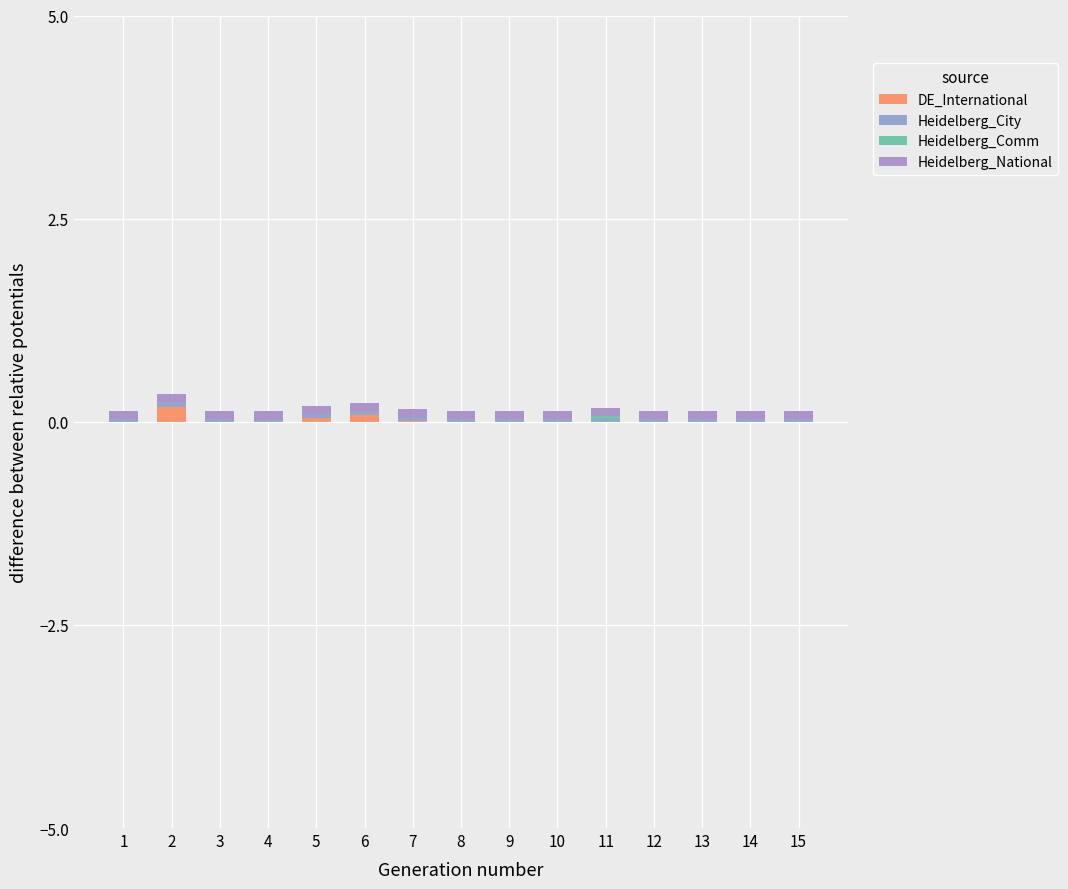

Reading left to right, transcribe all the data shown in this chart.

DE_International: 1=-0.0	2=0.2	3=-0.0	4=-0.0	5=0.0	6=0.1	7=0.0	8=-0.0	9=-0.0	10=-0.0	11=-0.0	12=-0.0	13=-0.0	14=-0.0	15=-0.0
Heidelberg_City: 1=0.1	2=0.1	3=0.1	4=0.0	5=0.1	6=0.1	7=0.1	8=0.0	9=0.1	10=0.1	11=0.1	12=0.1	13=0.1	14=0.1	15=0.1
Heidelberg_Comm: 1=0.0	2=0.0	3=0.0	4=0.0	5=0.0	6=0.0	7=0.0	8=0.0	9=0.0	10=0.0	11=0.0	12=0.0	13=0.0	14=0.0	15=0.0
Heidelberg_National: 1=0.1	2=0.1	3=0.1	4=0.1	5=0.1	6=0.1	7=0.1	8=0.1	9=0.1	10=0.1	11=0.1	12=0.1	13=0.1	14=0.1	15=0.1